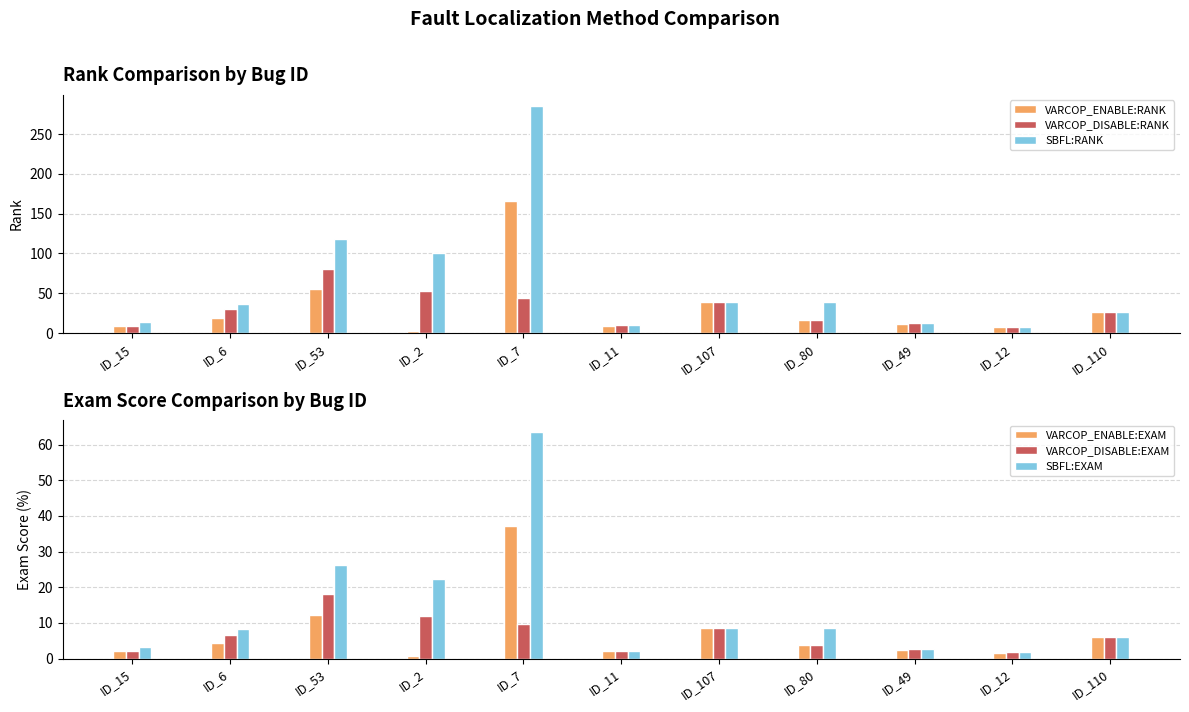

Reading left to right, extract all data points from this chart.

VARCOP_ENABLE:RANK: 9.0	19.0	55.0	3.0	166.0	9.0	39.0	17.0	11.0	7.0	27.0
VARCOP_DISABLE:RANK: 9.0	30.0	81.0	53.0	44.0	10.0	39.0	17.0	12.0	8.0	27.0
SBFL:RANK: 14.0	37.0	118.0	100.0	285.0	10.0	39.0	39.0	12.0	8.0	27.0
VARCOP_ENABLE:EXAM: 2.0	4.2	12.3	0.7	37.1	2.0	8.7	3.8	2.5	1.6	6.0
VARCOP_DISABLE:EXAM: 2.0	6.7	18.1	11.8	9.8	2.2	8.7	3.8	2.7	1.8	6.0
SBFL:EXAM: 3.1	8.3	26.3	22.3	63.6	2.2	8.7	8.7	2.7	1.8	6.0